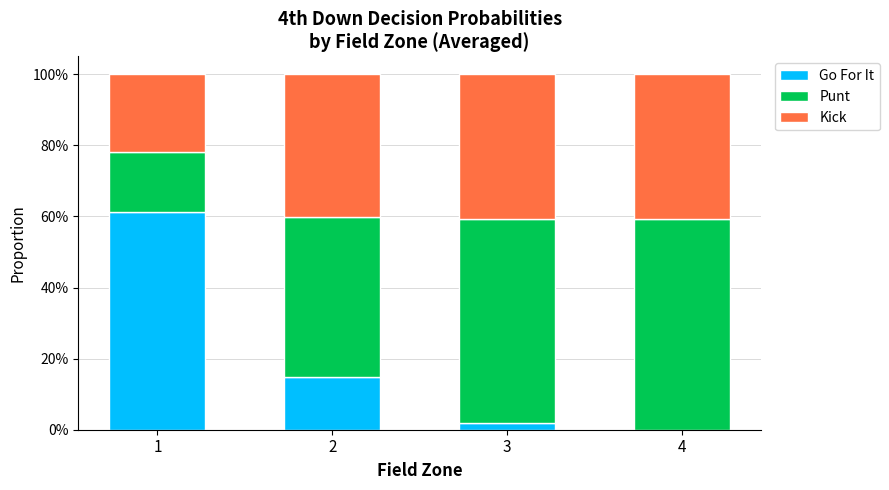

What are all the series names shown in the legend?

Go For It, Punt, Kick